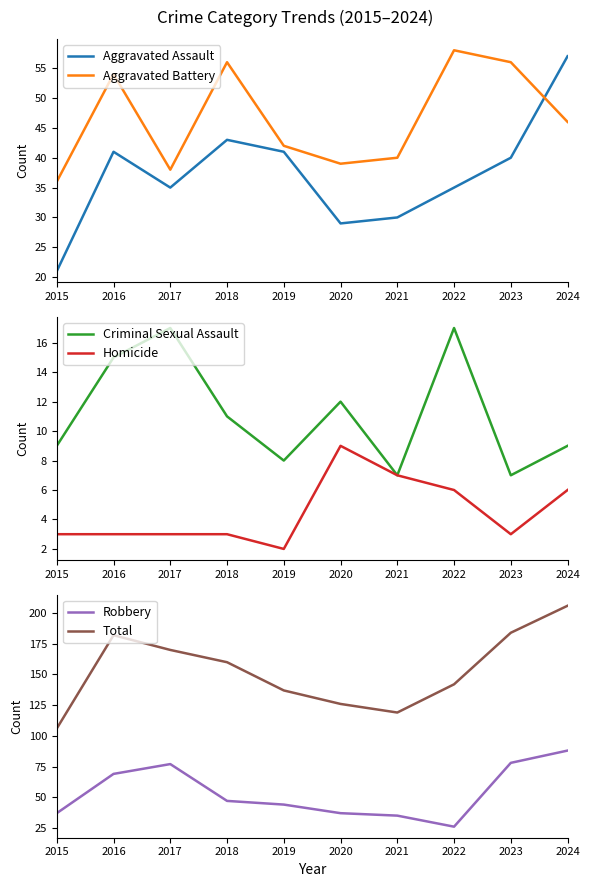

Does the chart display data point markers on the line(s)?

No